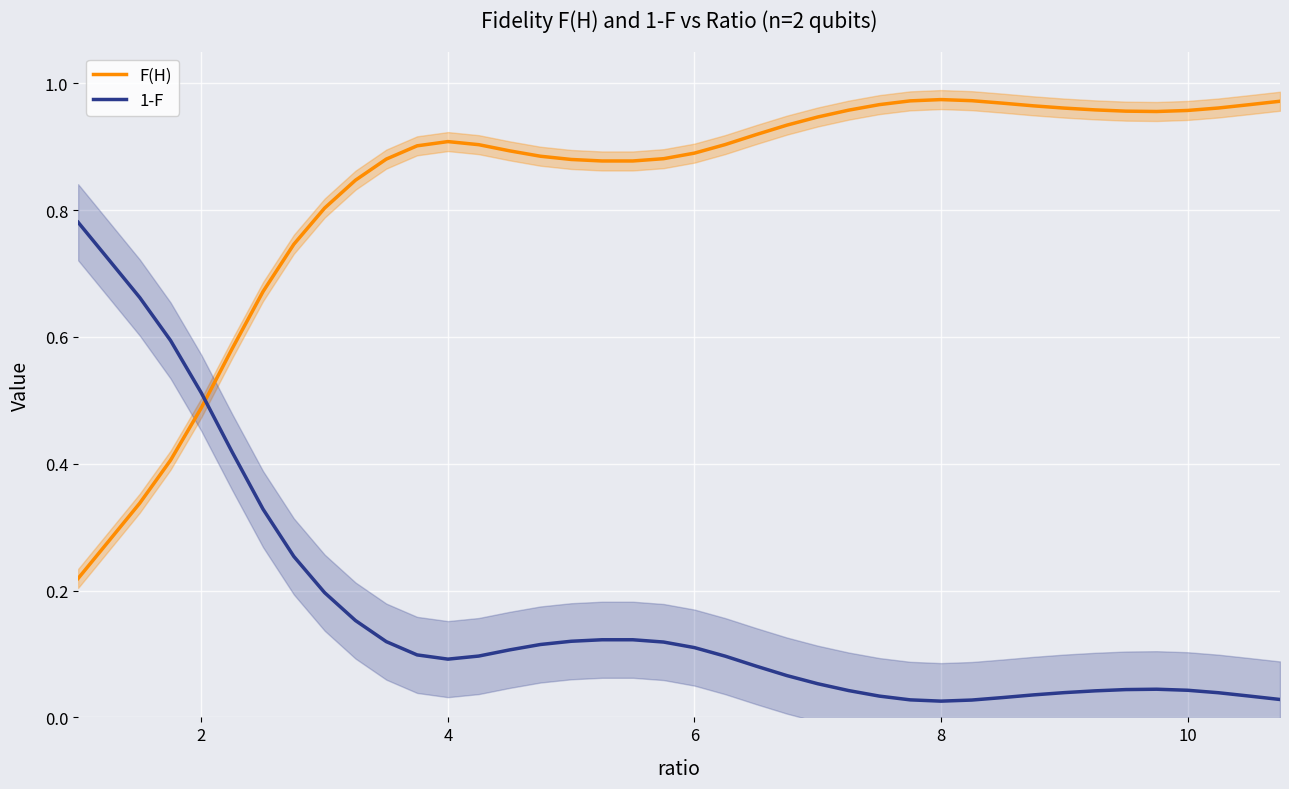

True or false: F(H) and 1-F intersect in this chart.

True